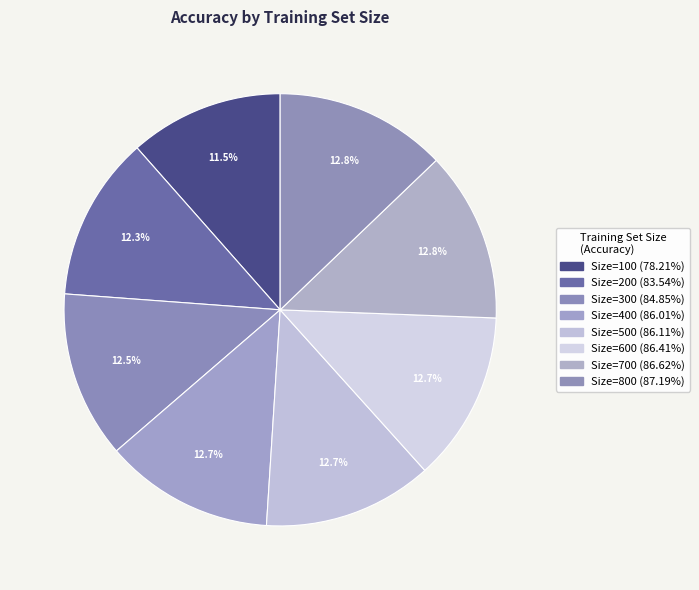

How many slices are in this pie chart?

8